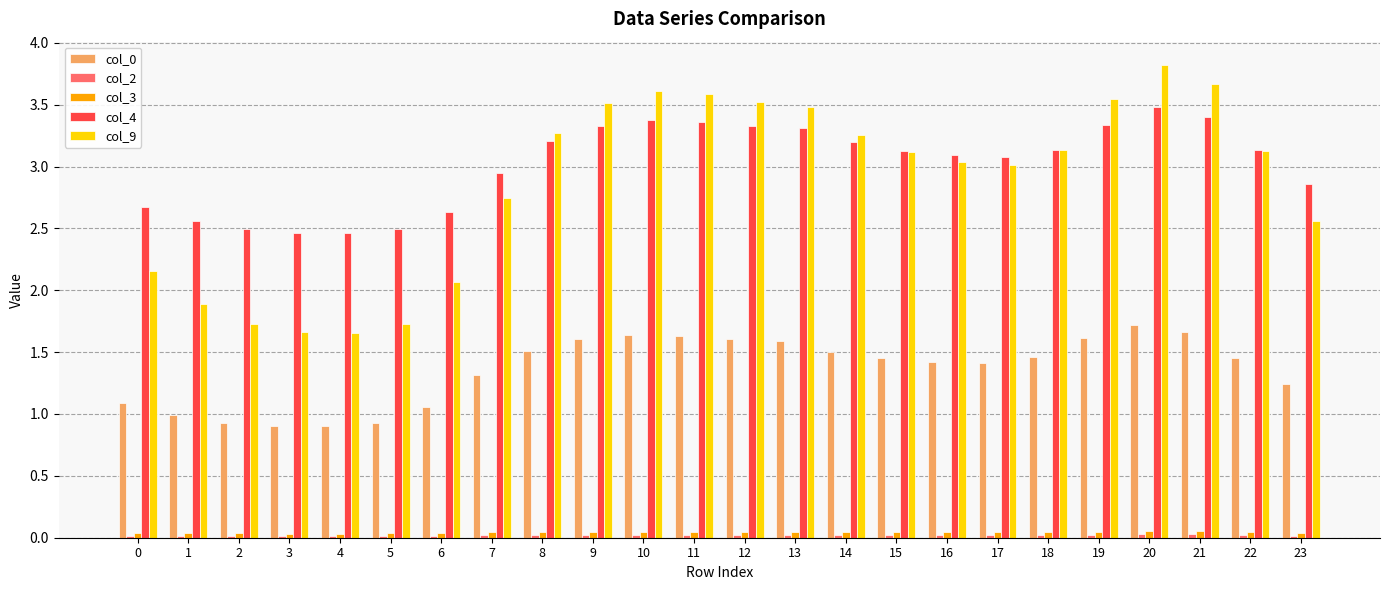

True or false: col_4 has a value of 3.2 at 14.

True